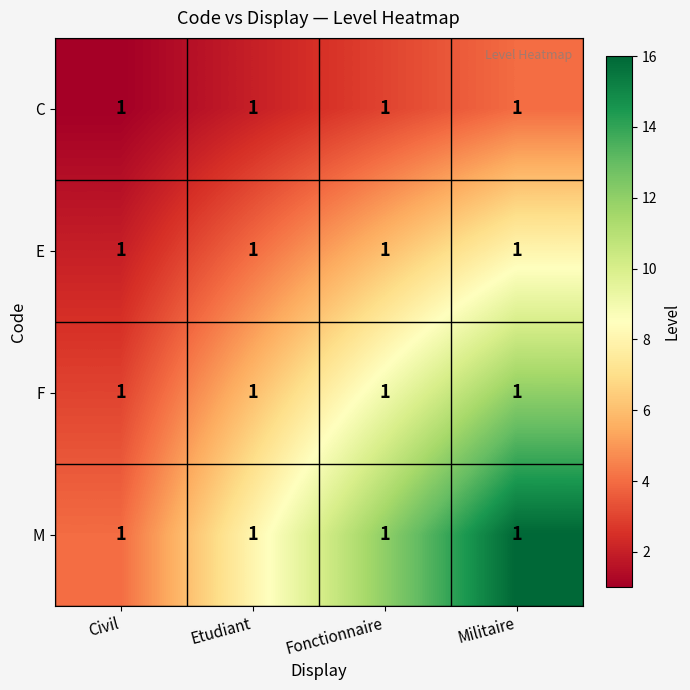

List the labels in order of E value, smallest first.

Civil, Etudiant, Fonctionnaire, Militaire